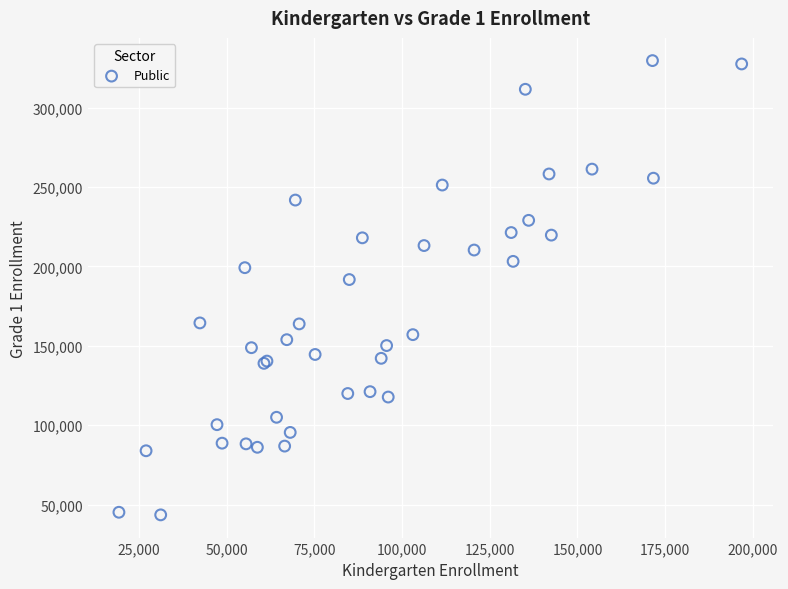

What Y value in the scatter plot is closest to 186610?

191760